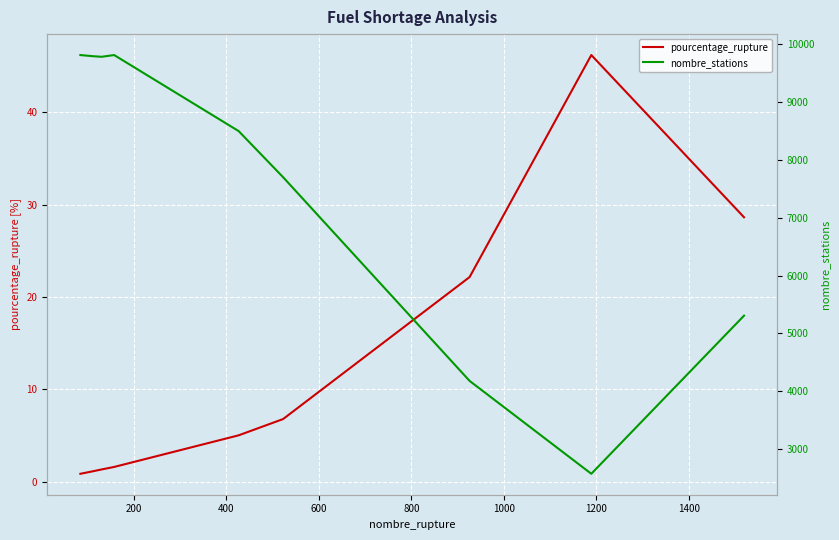

What is the highest value of the pourcentage_rupture series?

46.2